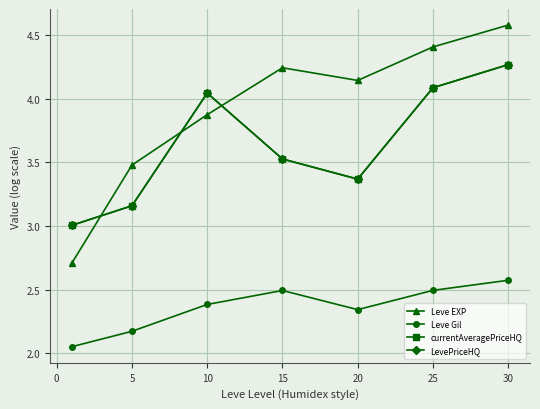

Is this an area chart (filled region under the line)?

No